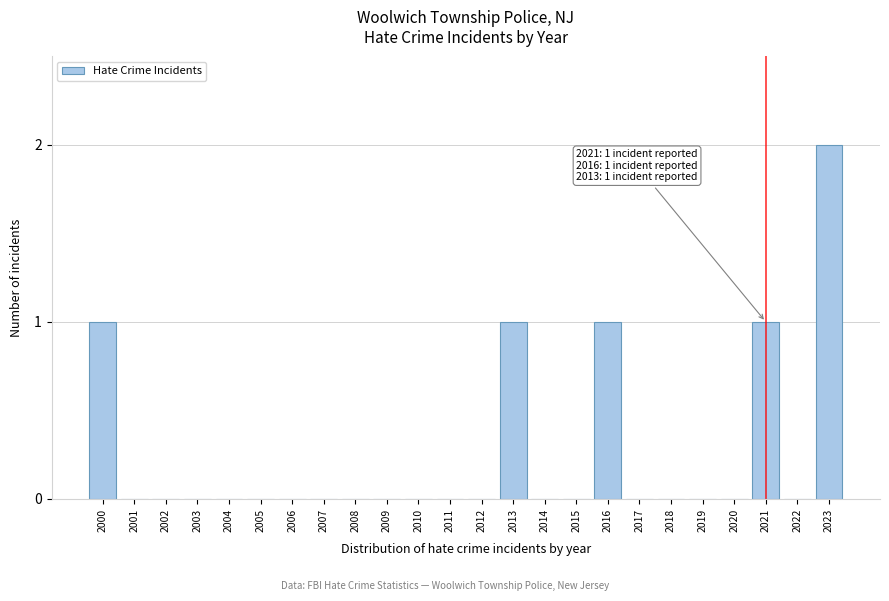

Reading left to right, what are all the values shown in this chart?

2000=1	2001=0	2002=0	2003=0	2004=0	2005=0	2006=0	2007=0	2008=0	2009=0	2010=0	2011=0	2012=0	2013=1	2014=0	2015=0	2016=1	2017=0	2018=0	2019=0	2020=0	2021=1	2022=0	2023=2